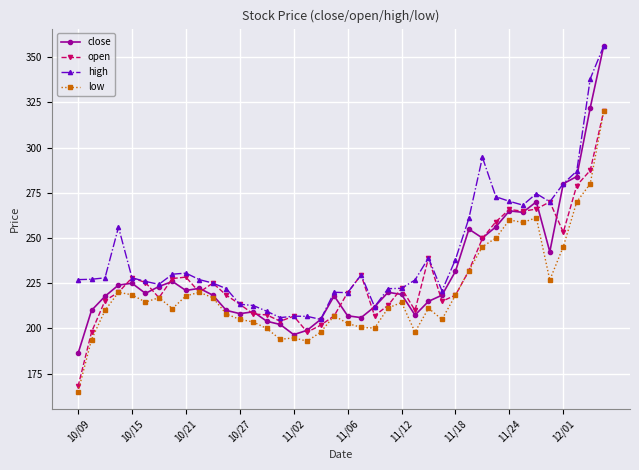

What is the difference between the maximum and second lowest values in the close series?

159.6